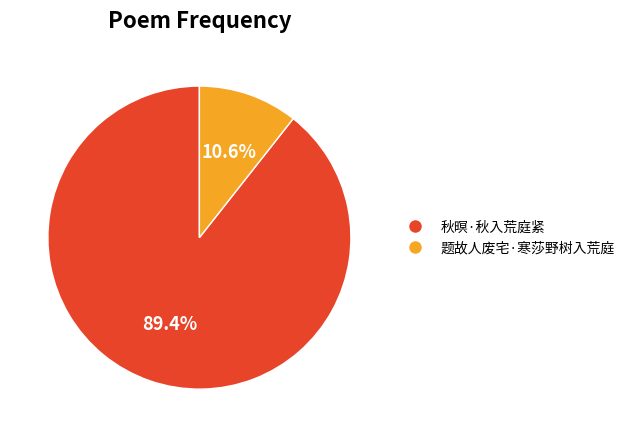

Does any single category account for the majority?

Yes